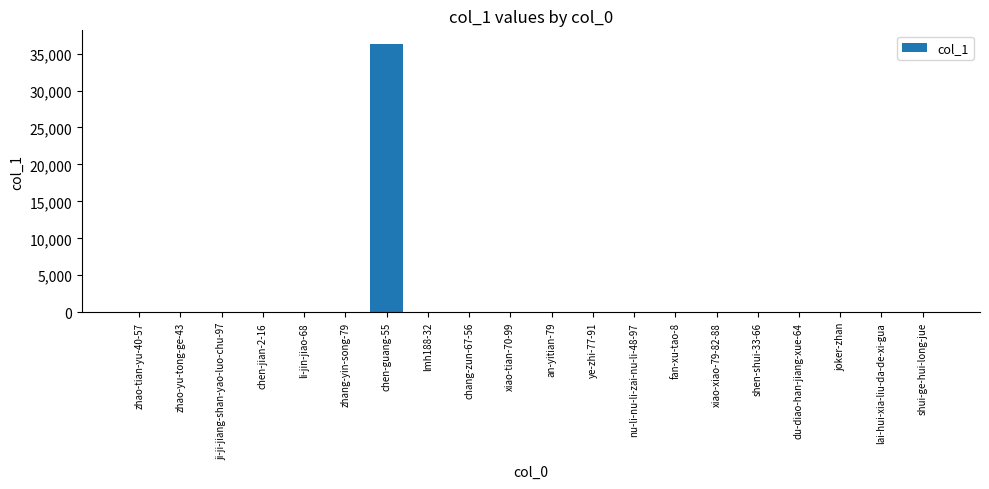

Are the bars horizontal?

No